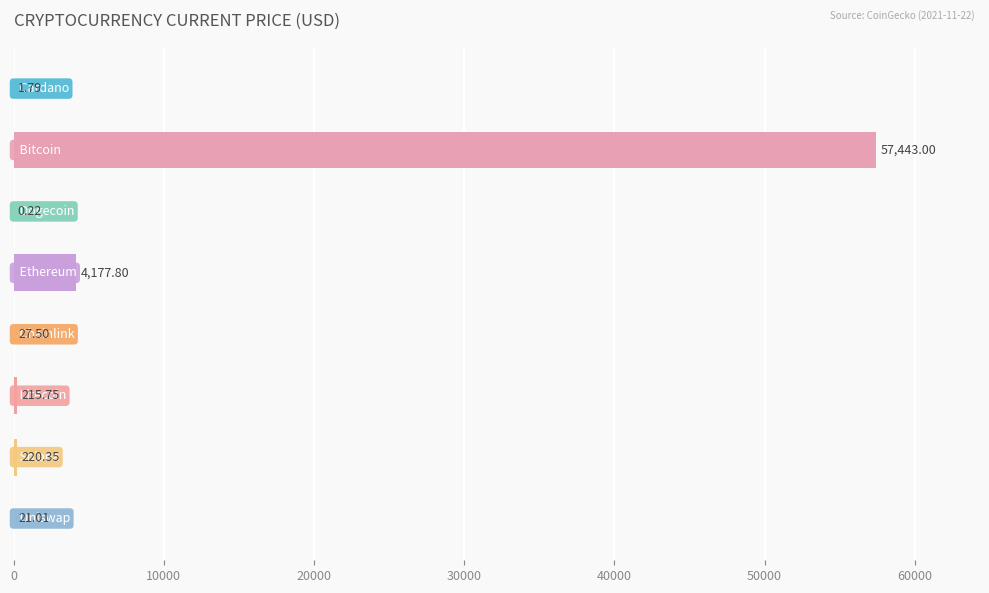

Are the bars grouped side by side (vs. stacked)?

No